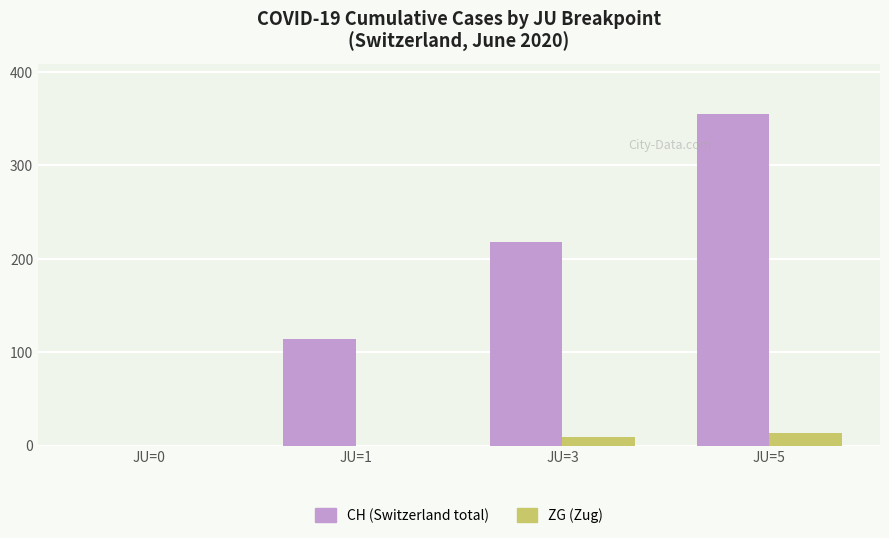

At which label is CH (Switzerland total) closest to 177?

JU=3